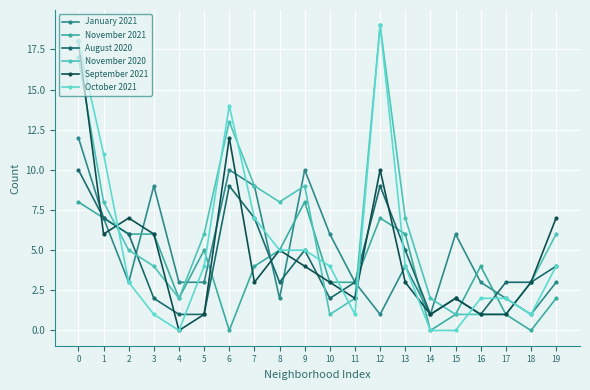

Reading left to right, list all the values displayed in this chart.

January 2021: 12	7	3	9	3	3	10	9	2	10	6	3	1	4	1	6	3	2	1	3
November 2021: 8	7	6	6	2	5	0	4	5	8	3	3	7	6	0	1	4	1	0	2
August 2020: 10	7	6	2	1	1	9	7	3	5	2	3	9	5	1	2	1	3	3	4
November 2020: 17	8	5	4	2	6	13	9	8	9	1	2	19	7	2	1	1	1	3	6
September 2021: 18	6	7	6	0	1	12	3	5	4	3	2	10	3	1	2	1	1	3	7
October 2021: 18	11	3	1	0	4	14	7	5	5	4	1	19	4	0	0	2	2	1	4